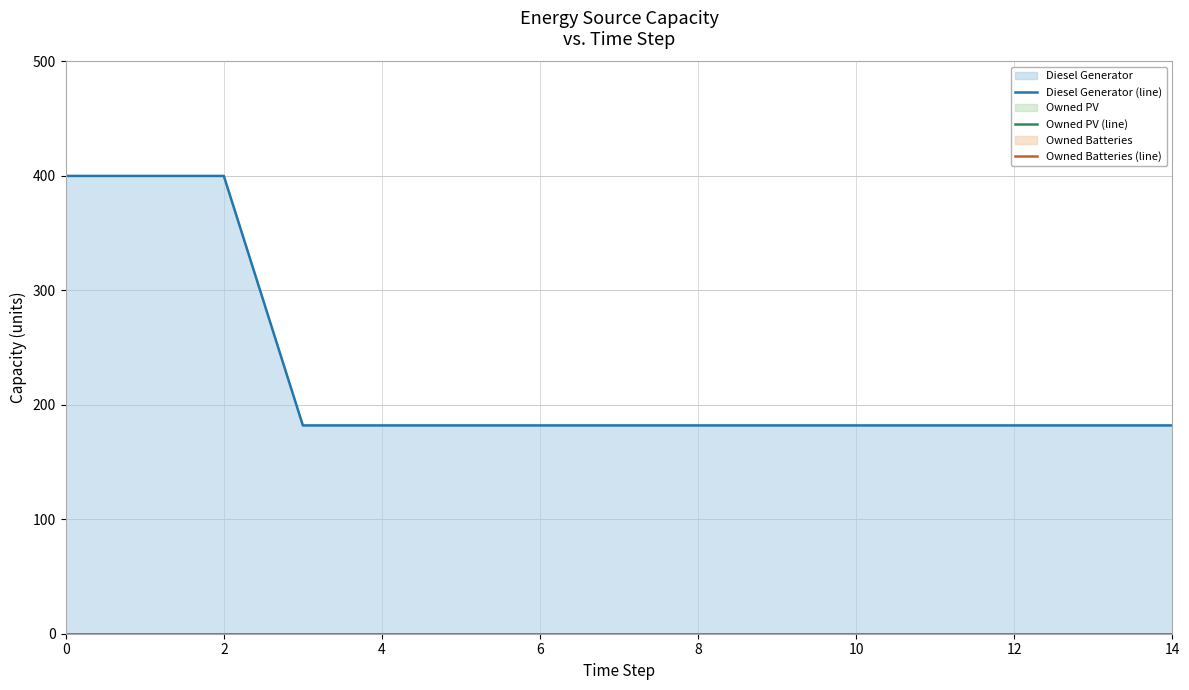

What is the label of the 5th point from the right?

10